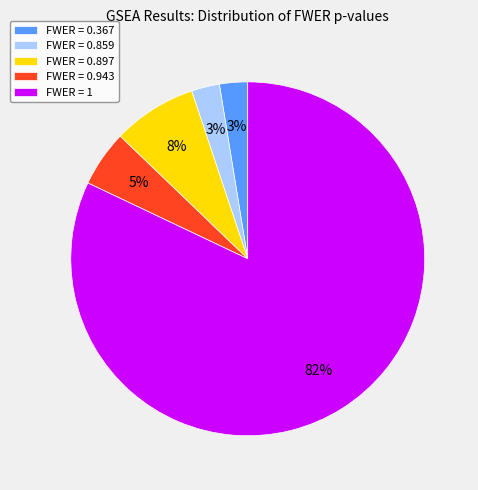

To the nearest percent, what is the average slice percentage?

20%